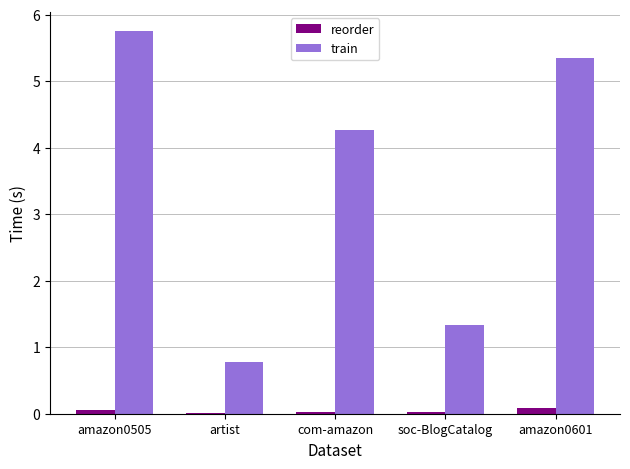

Which category has the highest value across all series?

amazon0505